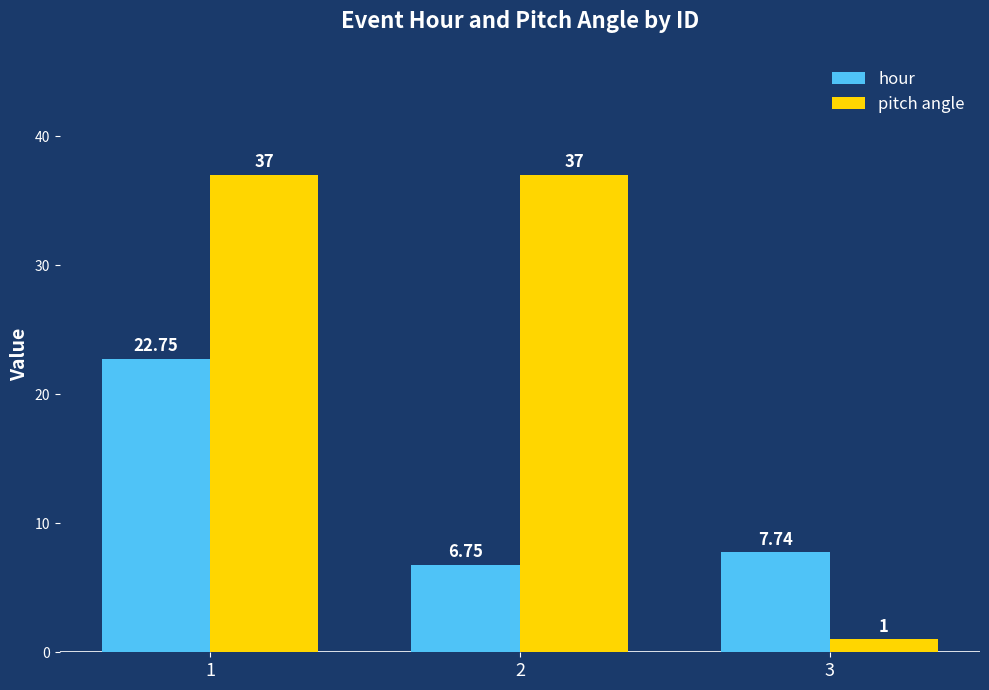

Which series changed the most between 1 and 2?

hour